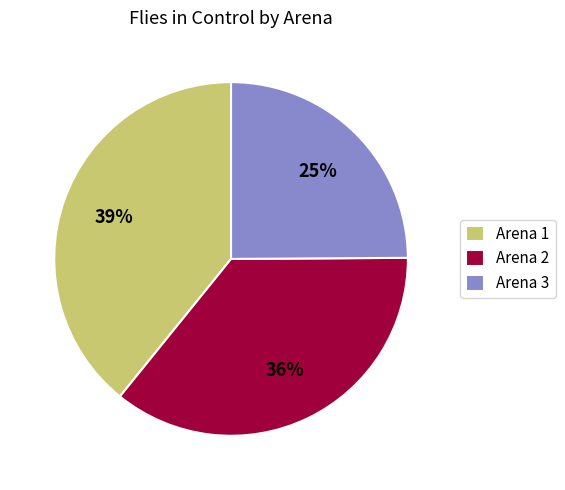

Does any single category account for the majority?

No